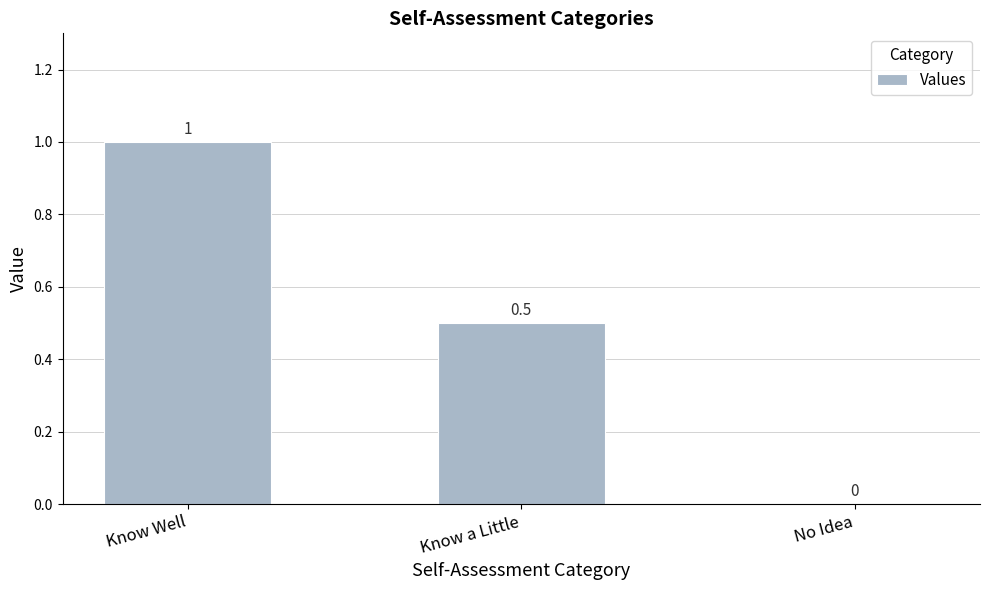

True or false: the data shows 1.0 at Know Well.

True